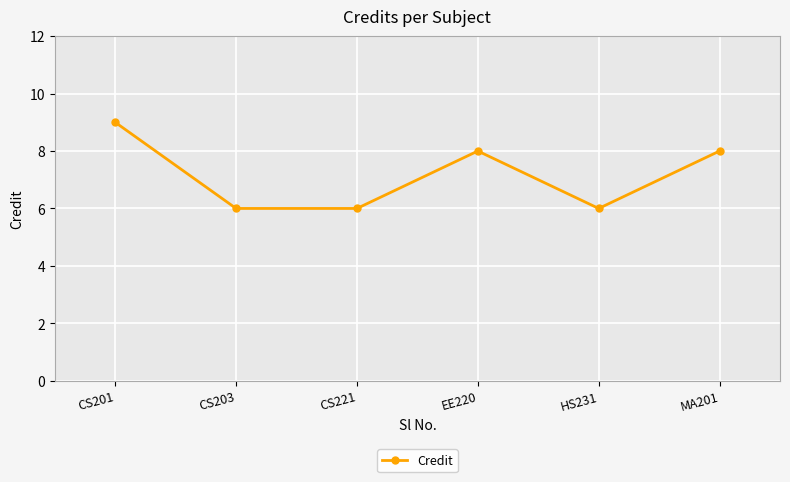

Does the chart have visible grid lines?

Yes